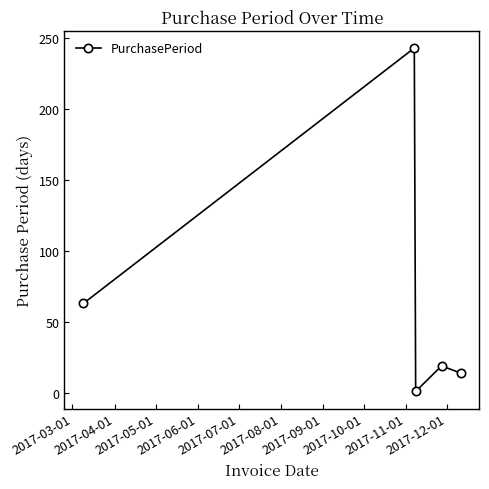

How many data points are less than 19?

2